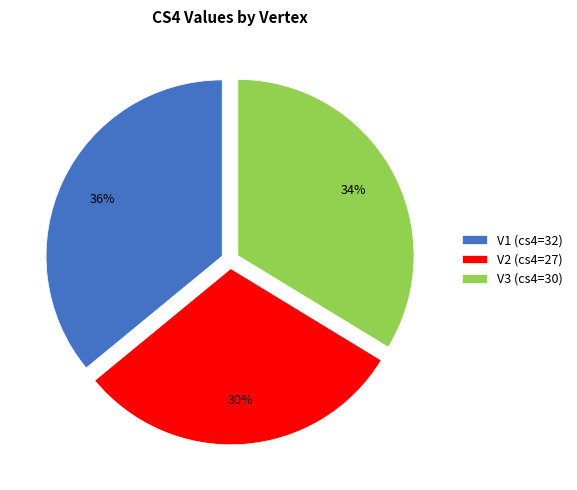

Which category has the smallest portion of the pie?

V2